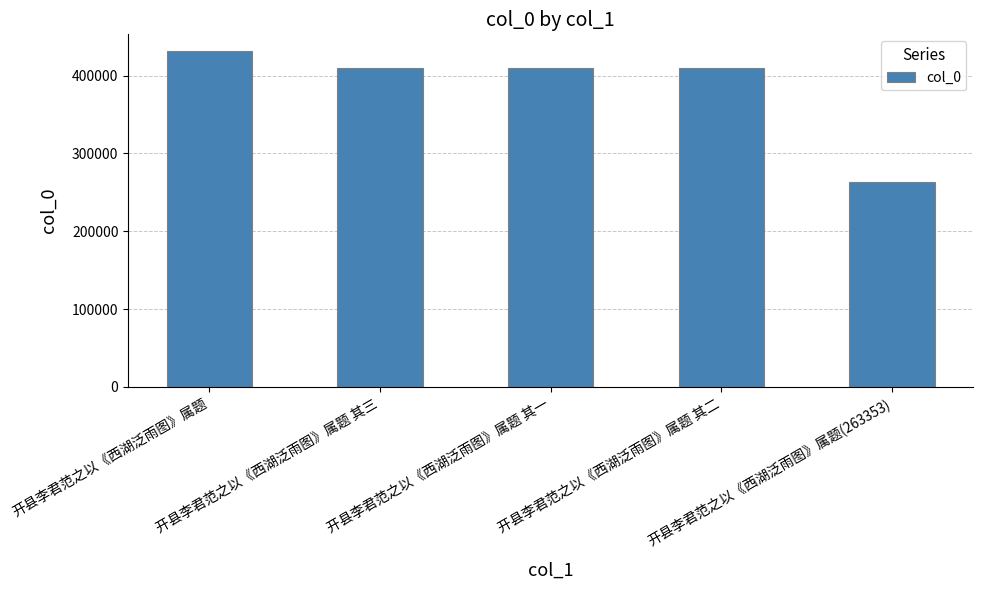

What is the sum of all values?

1923904